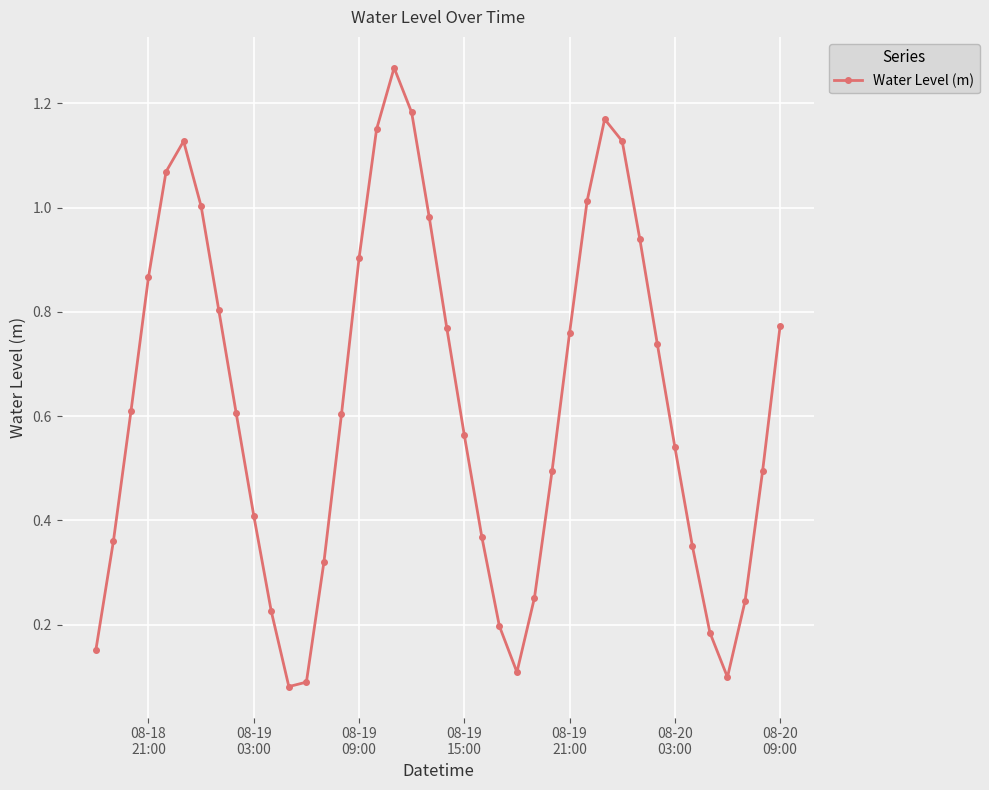

What is the sum of all values?

25.0